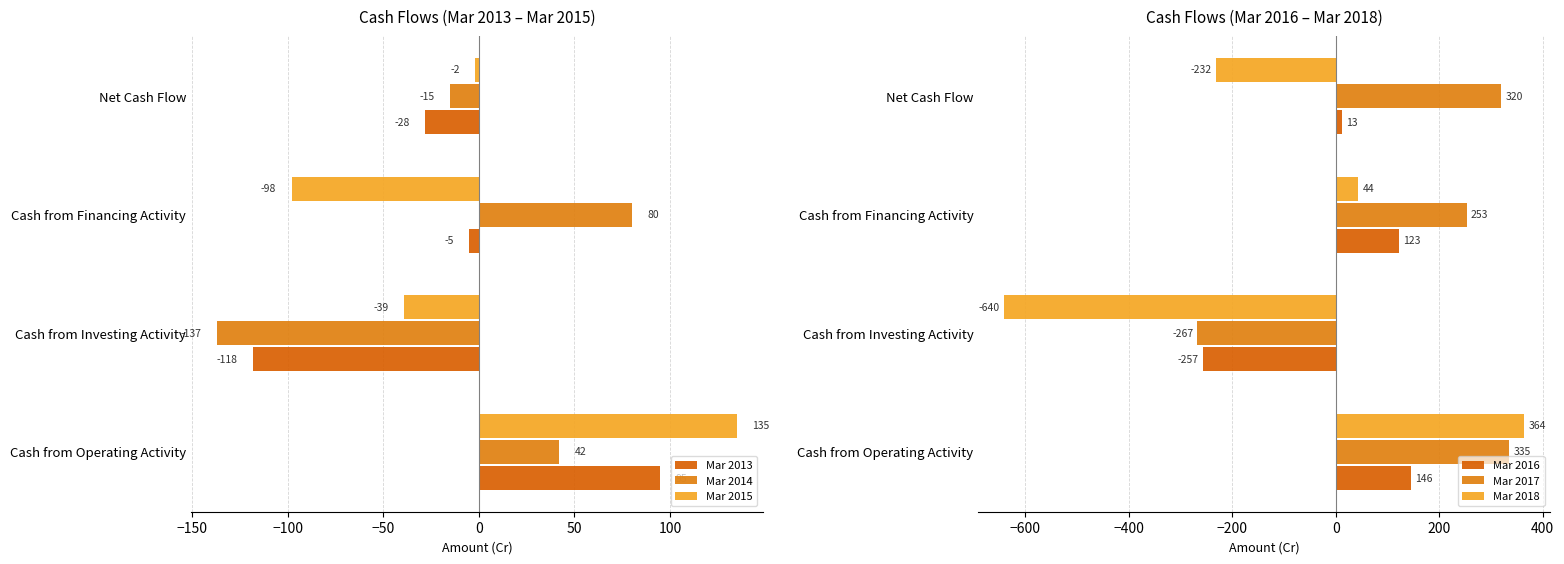

The value of Mar 2016 at Net Cash Flow is 8. True or false?

False